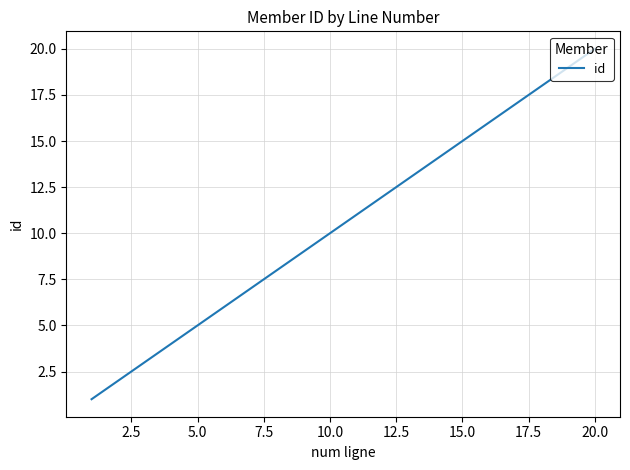

What is the greatest value displayed?

20